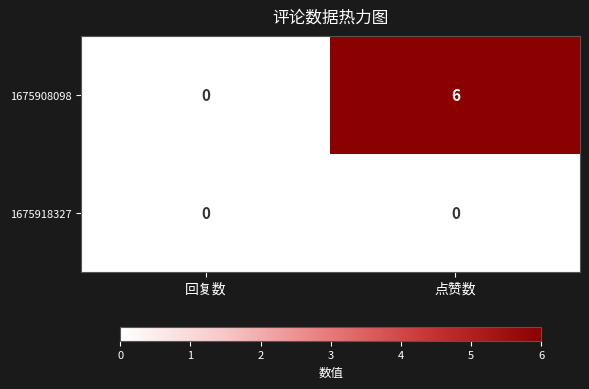

Reading left to right, what are all the values shown in this chart?

1675908098: 0	6
1675918327: 0	0